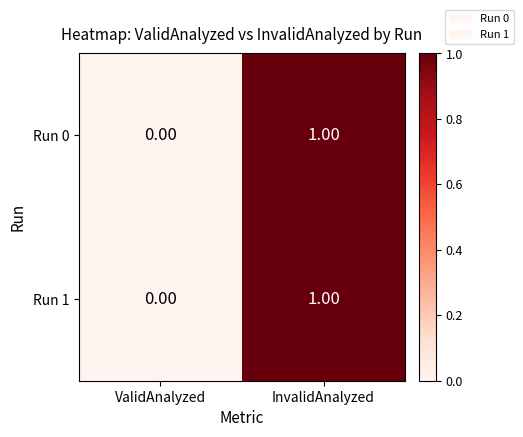

At which category is the sum across all series the highest?

InvalidAnalyzed